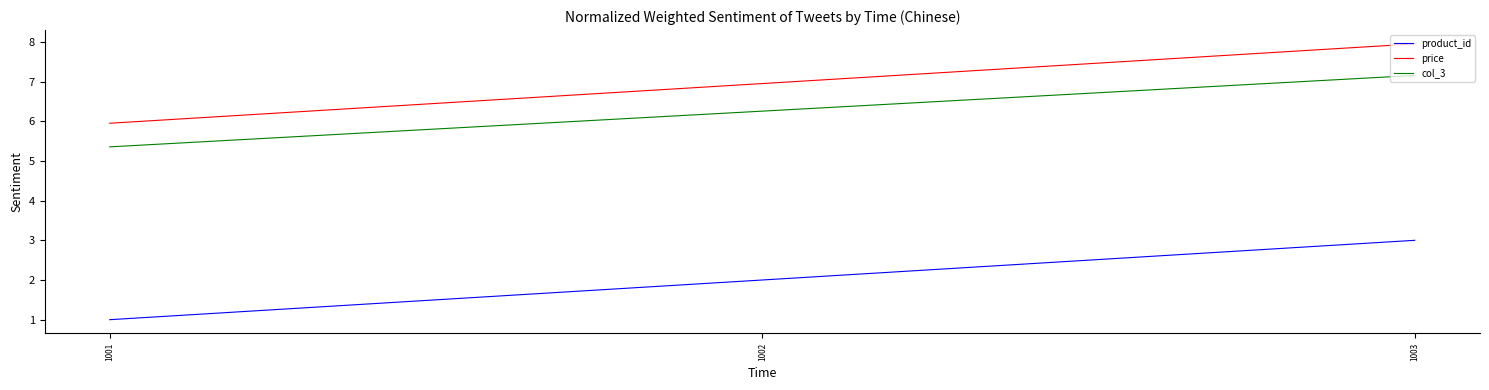

List the labels in order of product_id value, smallest first.

1001, 1002, 1003